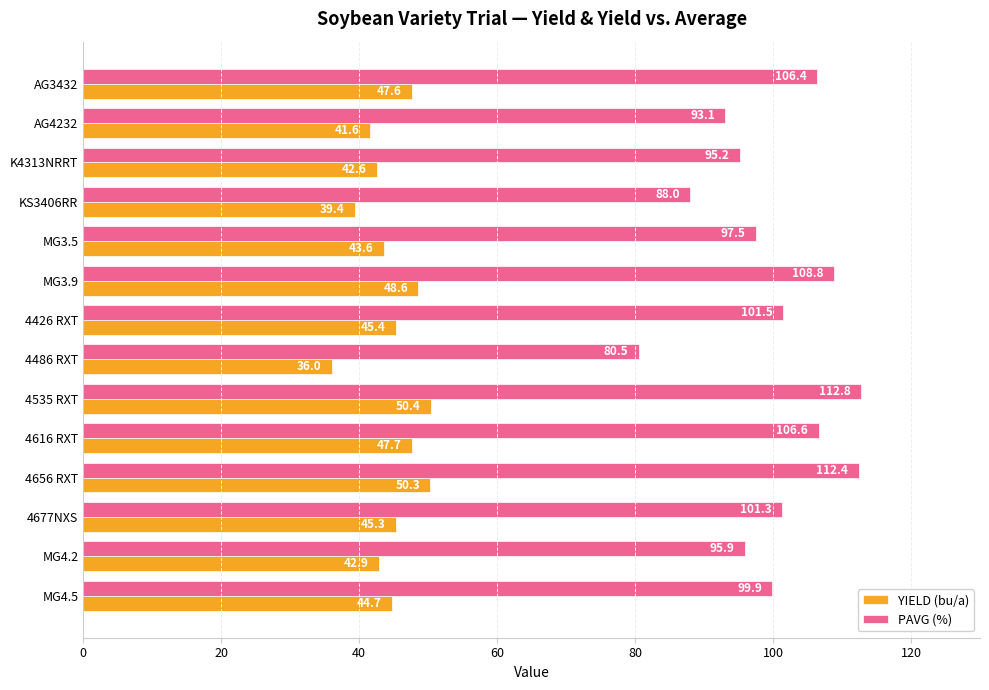

Which series changed the most between 4426 RXT and MG4.2?

PAVG (%)